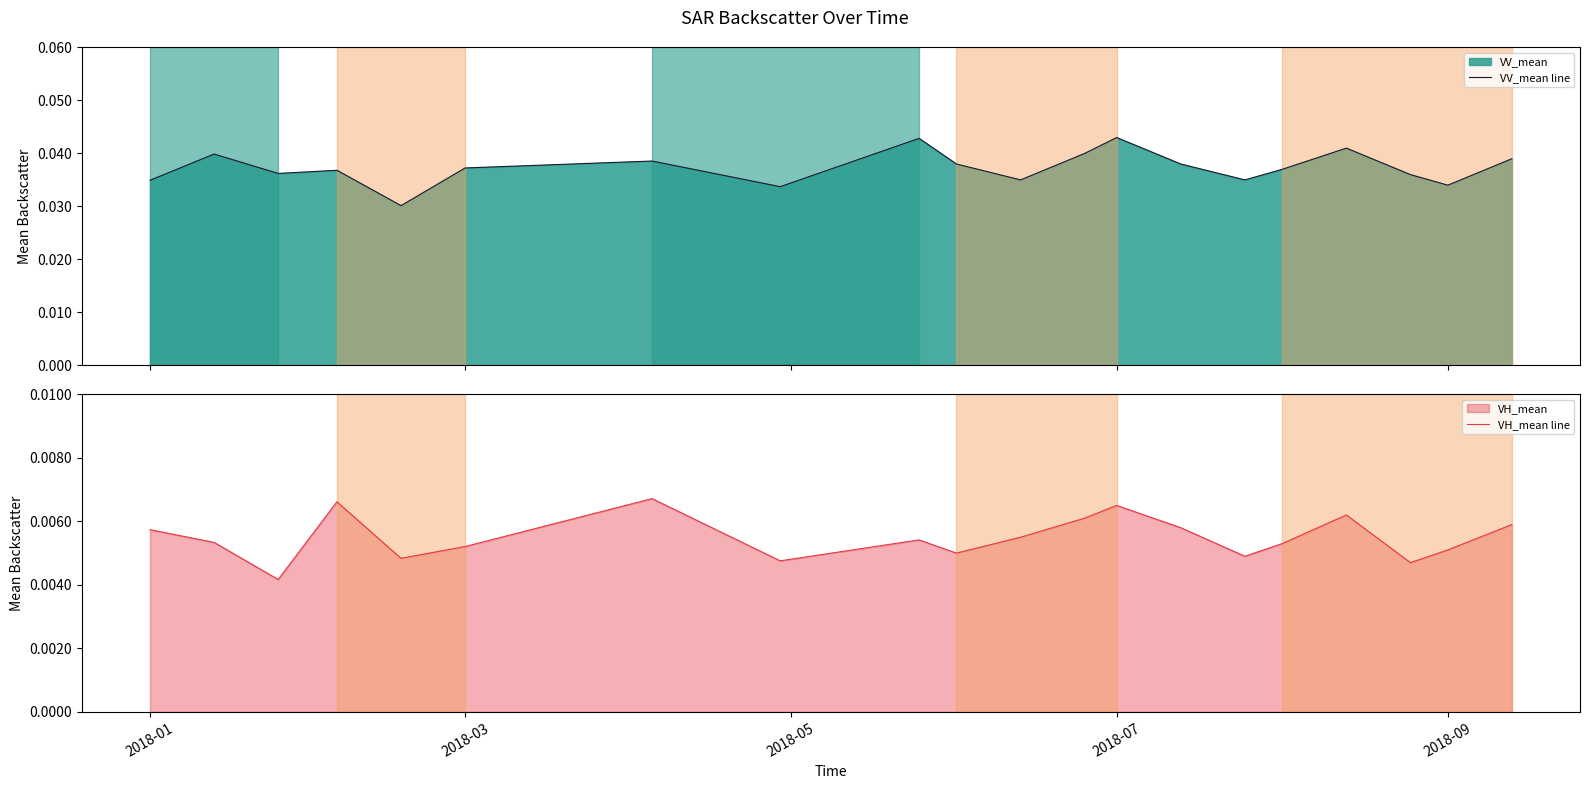

What is the label of the 2nd point from the left?

2018-03